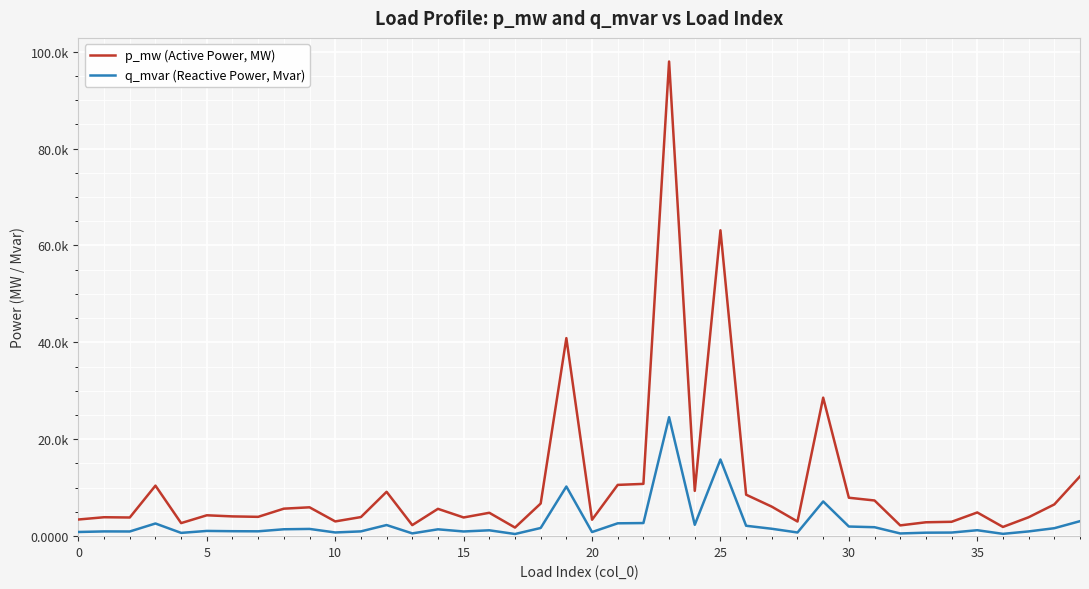

True or false: p_mw (Active Power, MW) and q_mvar (Reactive Power, Mvar) cross at least once.

False